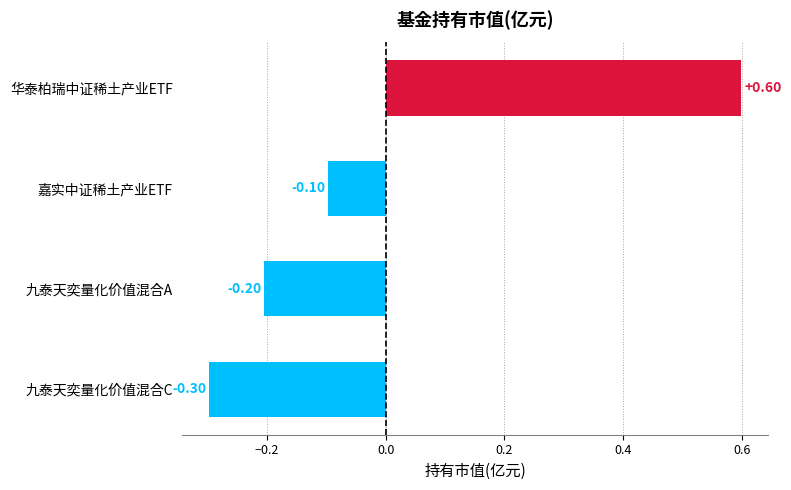

Which category has the highest value across all series?

华泰柏瑞中证稀土产业ETF